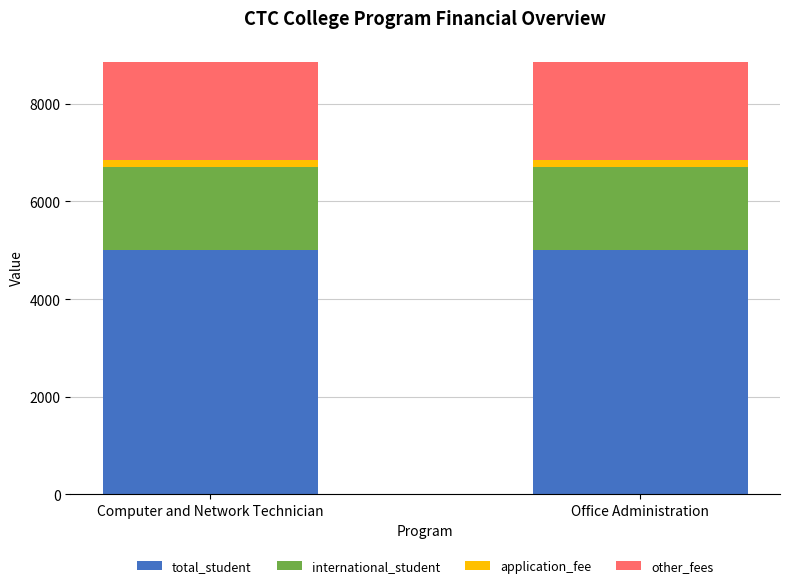

Is it true that total_student equals 5000 at Office Administration?

True